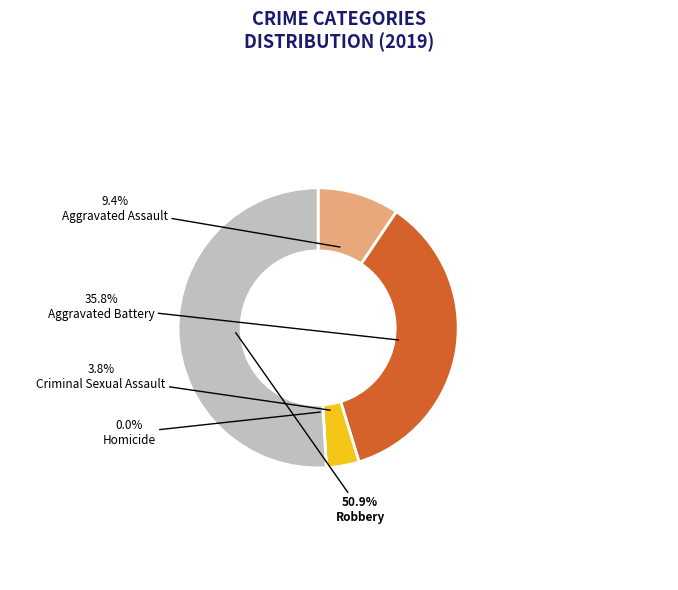

The Homicide slice represents 12% of the pie. True or false?

False